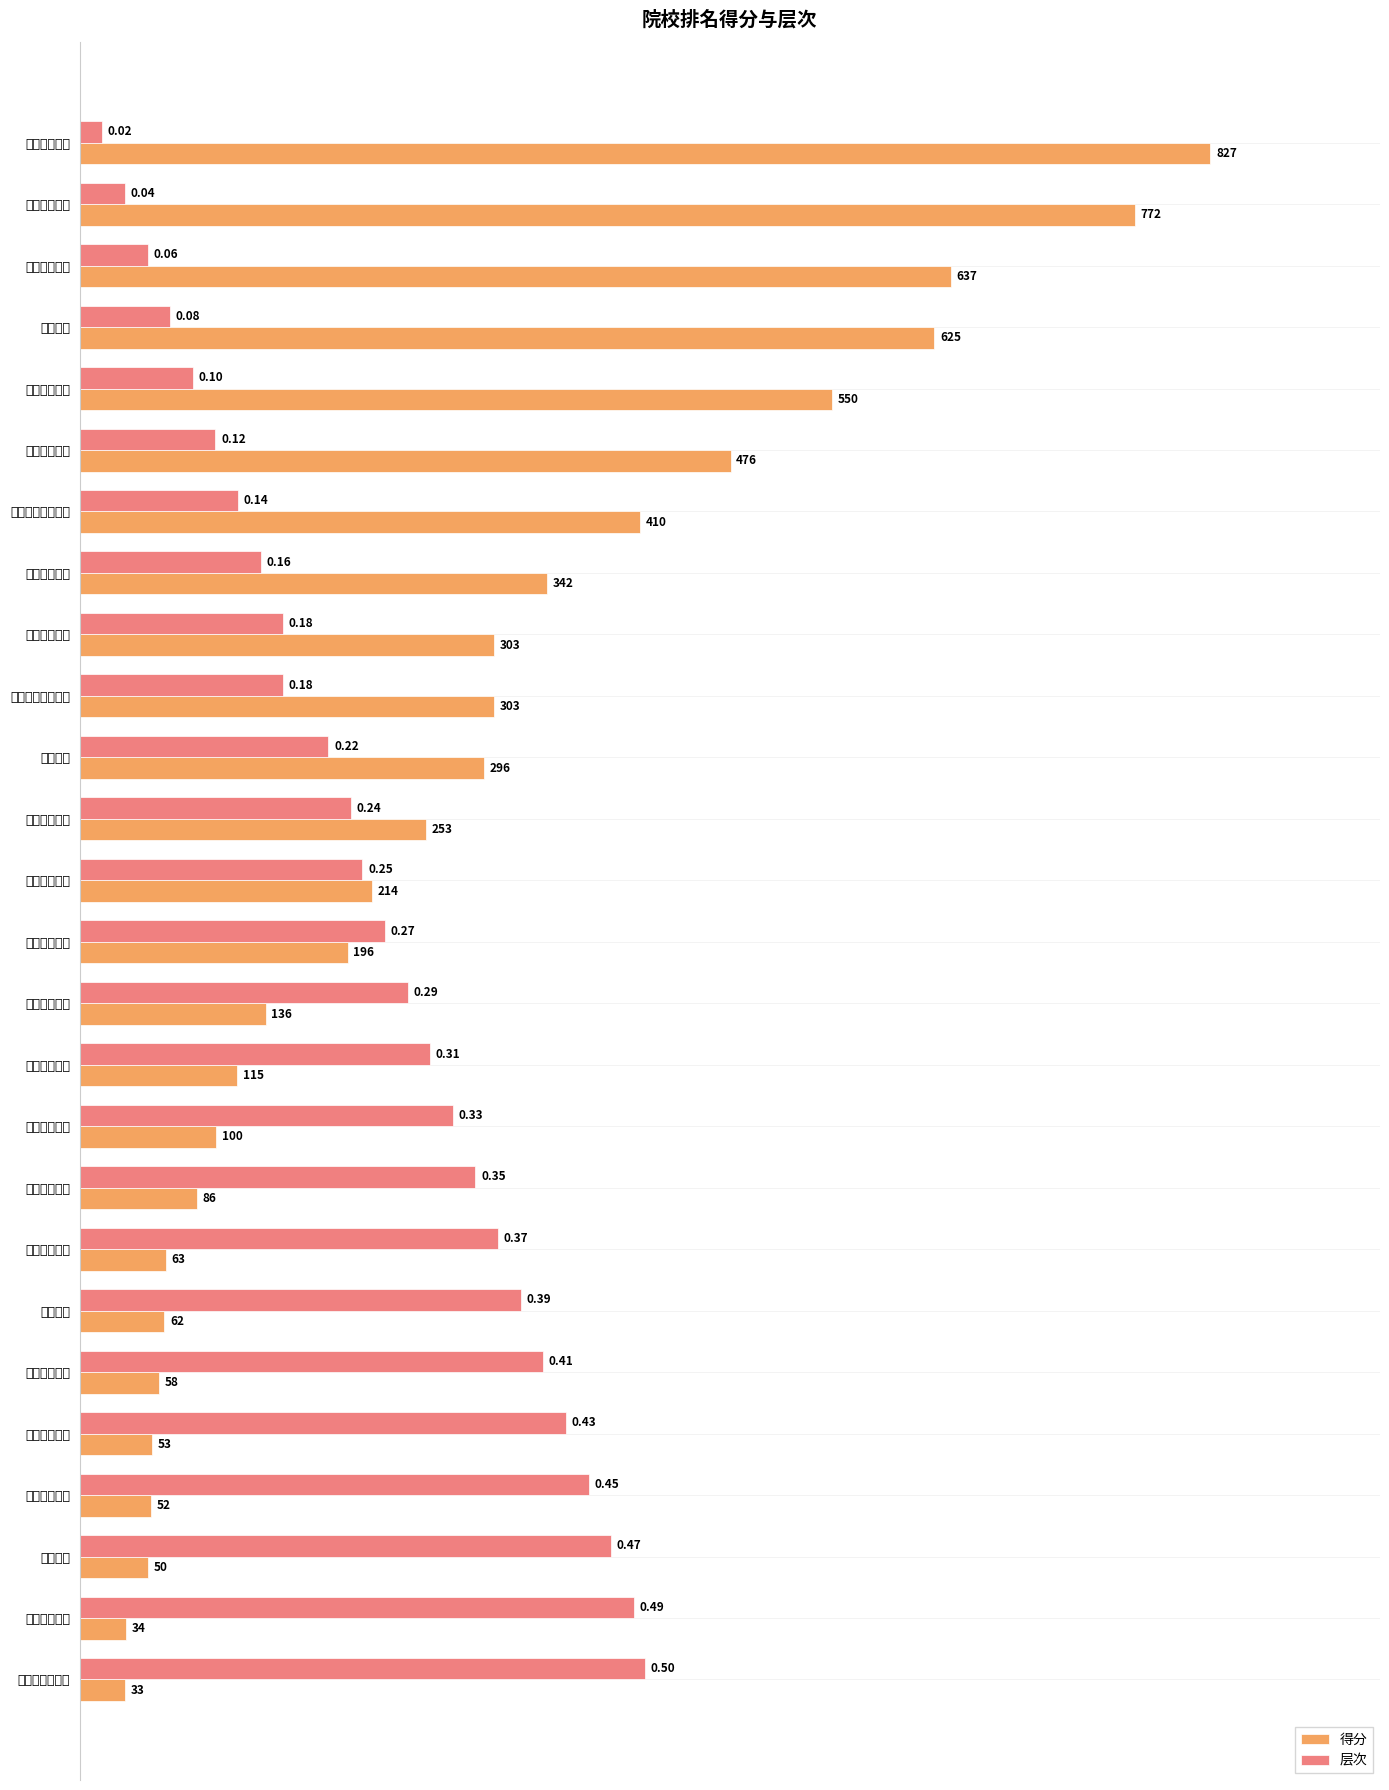

Where is 层次 nearest to the value 0?

南京农业大学